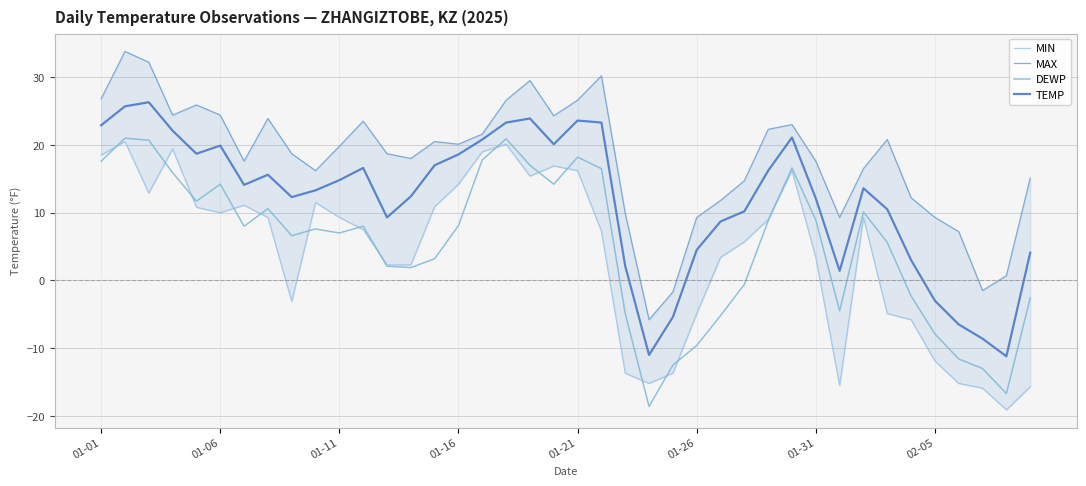

How many series are shown in this chart?

4